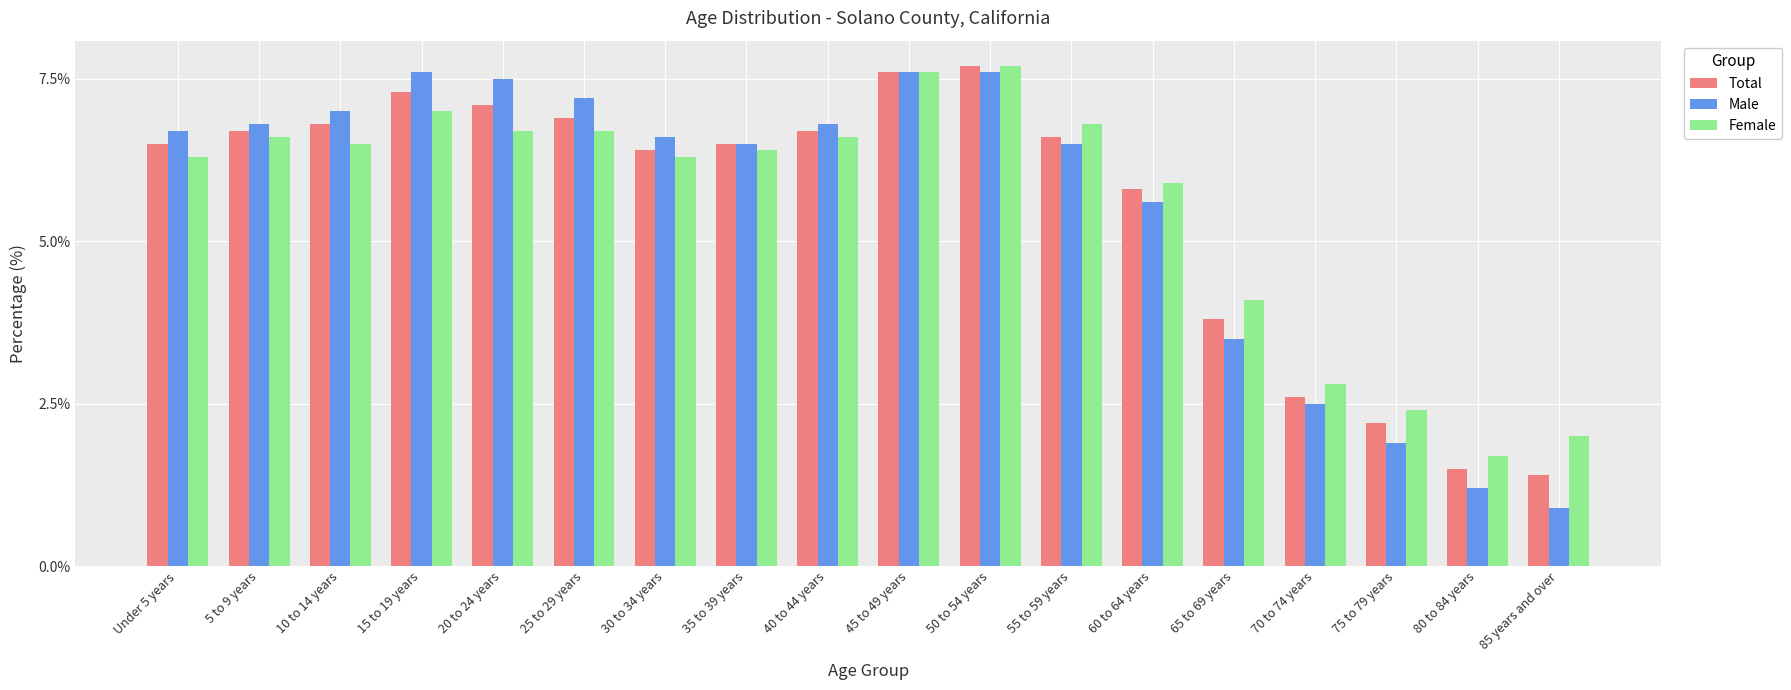

Rank the series at 85 years and over from lowest to highest value.

Male, Total, Female